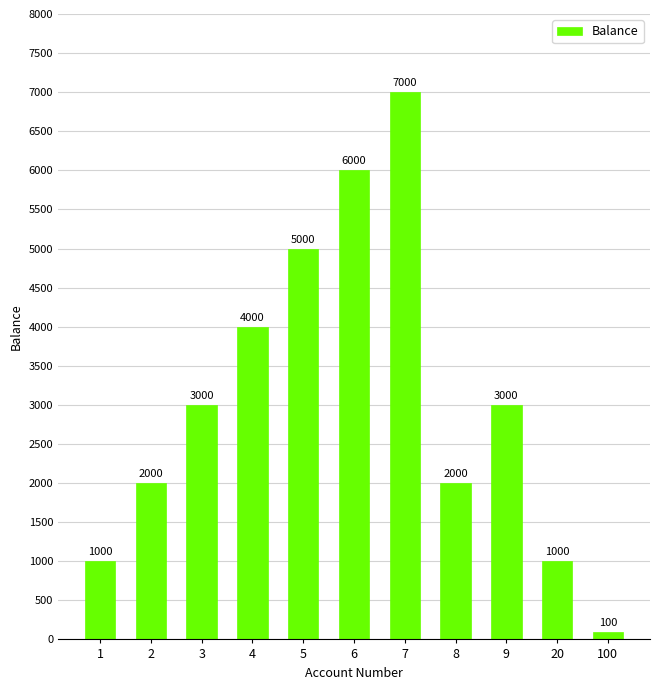

Between 7 and 20, which is larger?

7